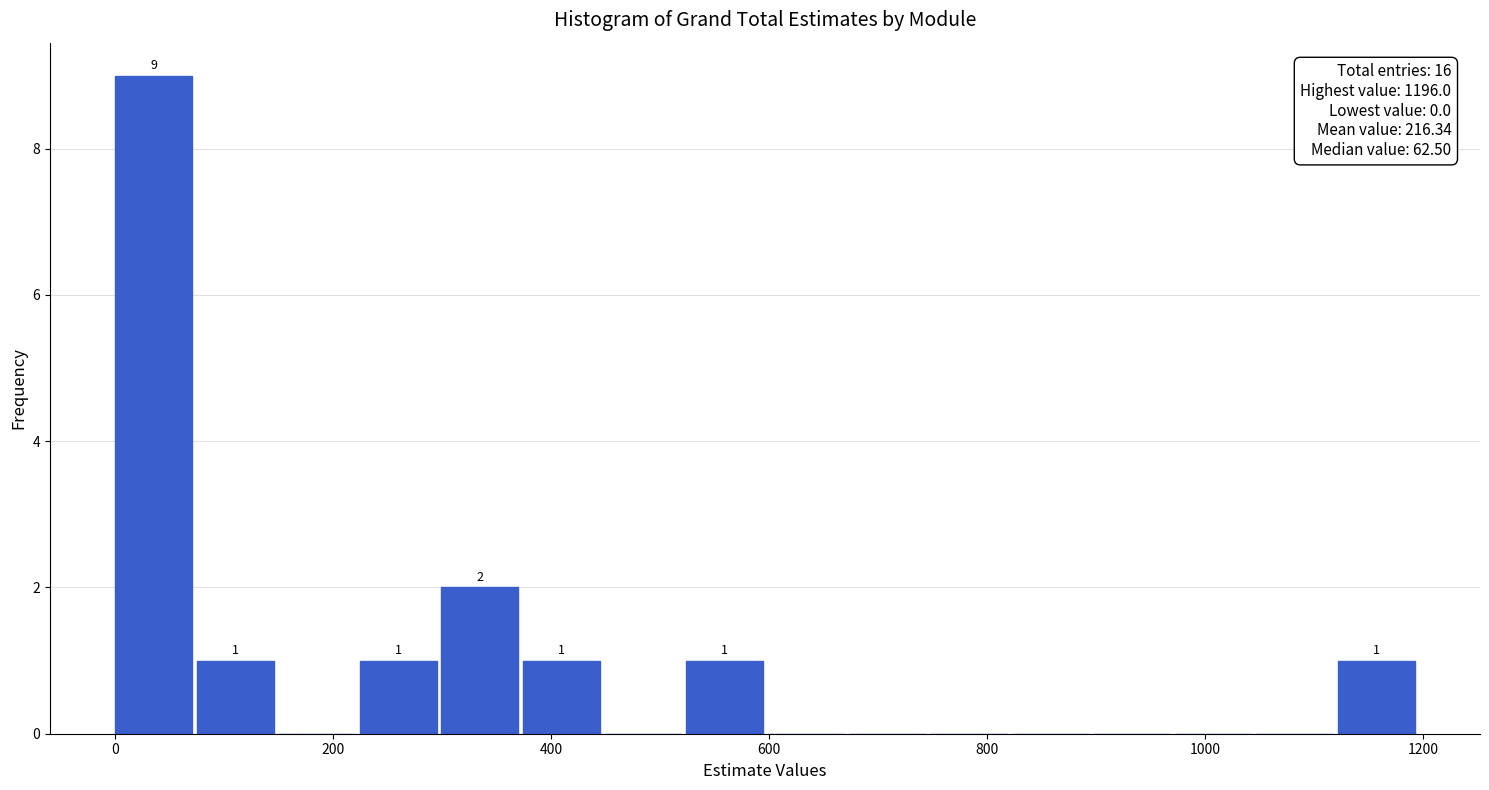

Around what value on the x-axis is the tallest bar? Give the approximate position of its centre, as read against the axis.

40